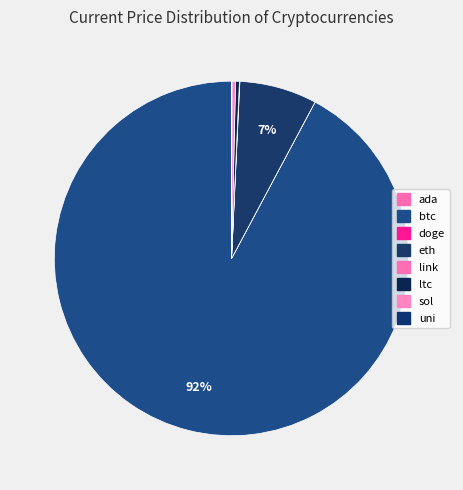

What is the change in value from eth to sol?

-4235.6